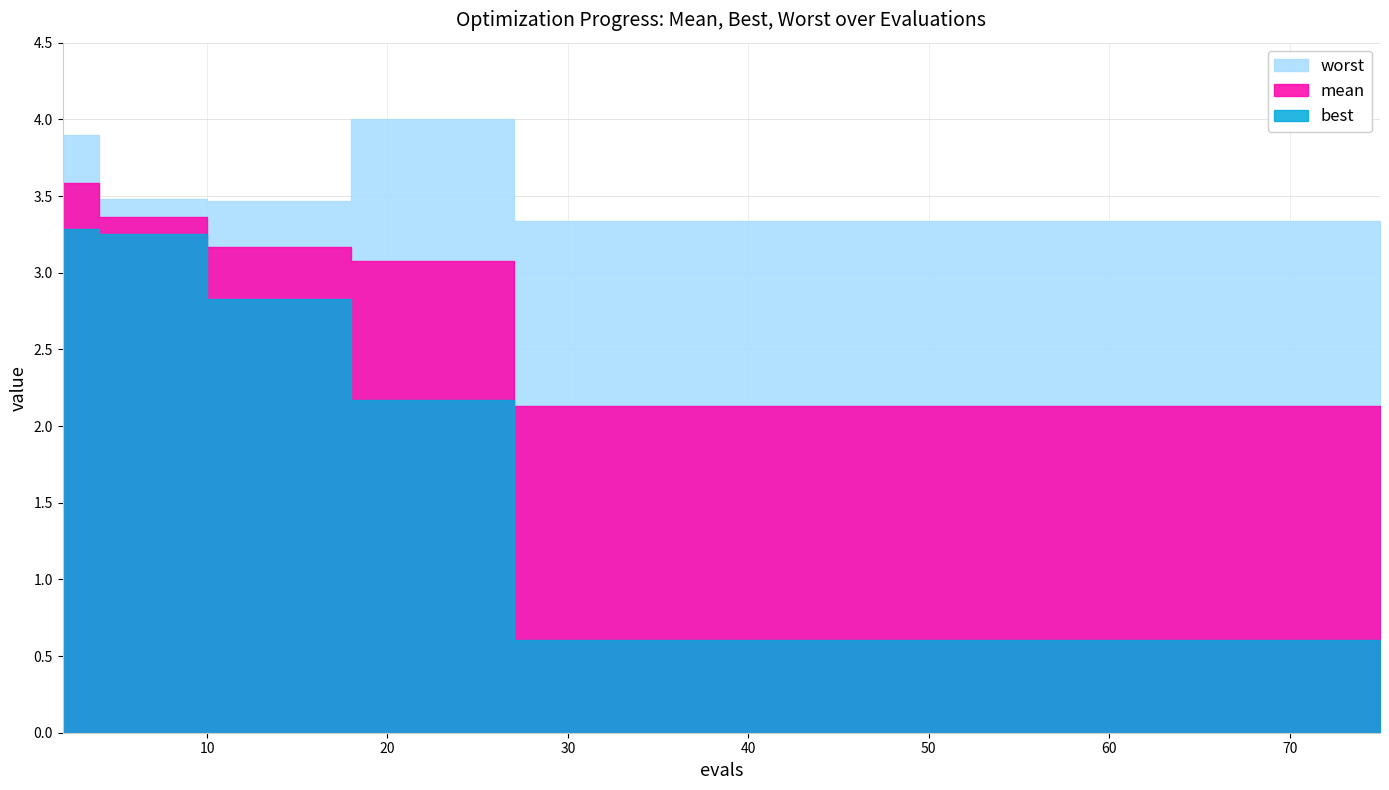

True or false: worst and mean cross at least once.

False